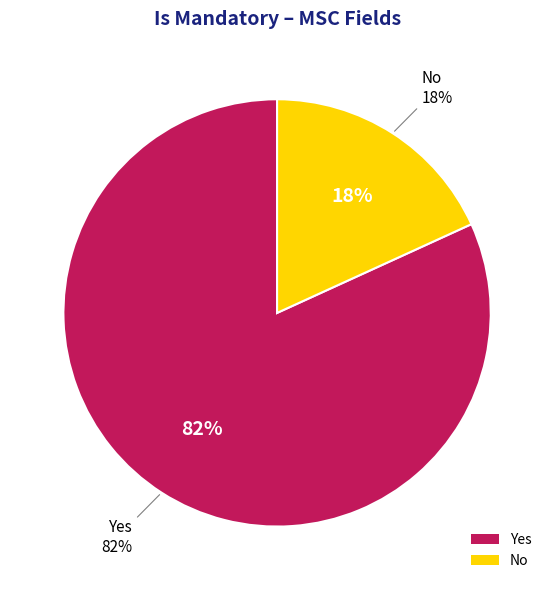

Count the number of slices in the pie.

2